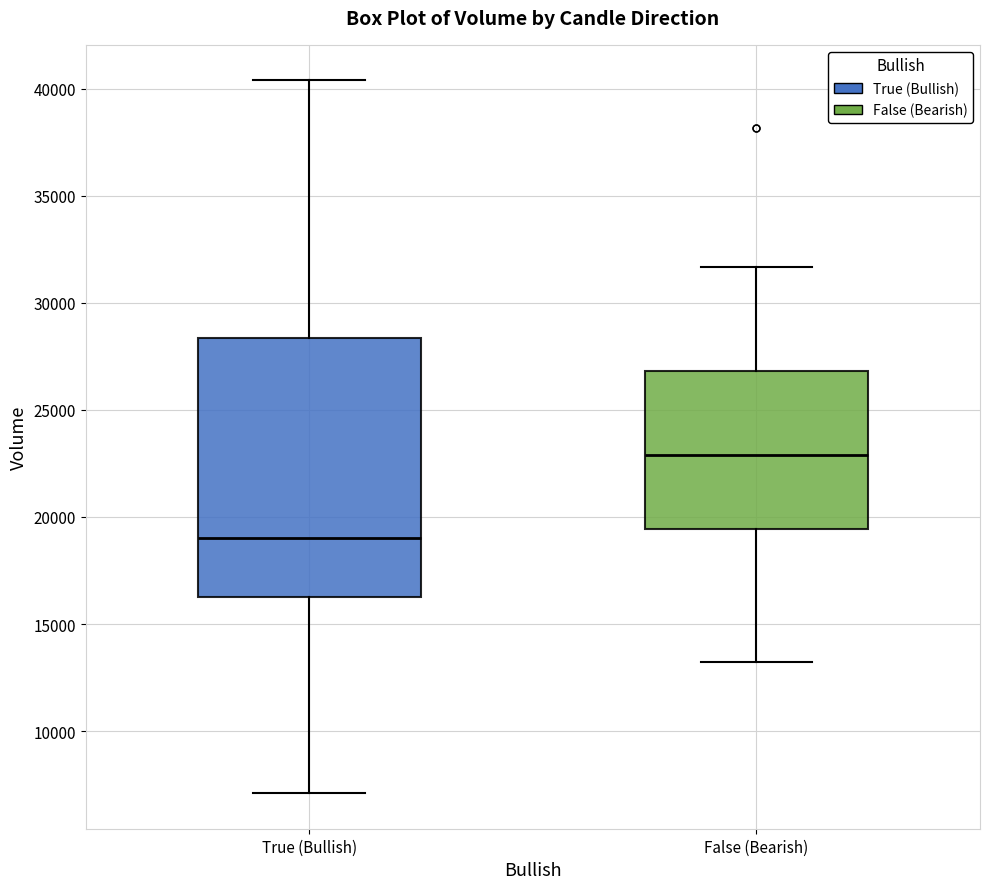

Reading left to right, transcribe this box plot: for each box, give where its median line is, the range the box spans, and where its two whiskers end, as read against the y-axis. The values are not printed on the chart, so give them approximately, as read against the axis.

True (Bullish): median 19000, box 16500 to 28500, whiskers 7000 to 40500
False (Bearish): median 23000, box 19500 to 27000, whiskers 13000 to 31500